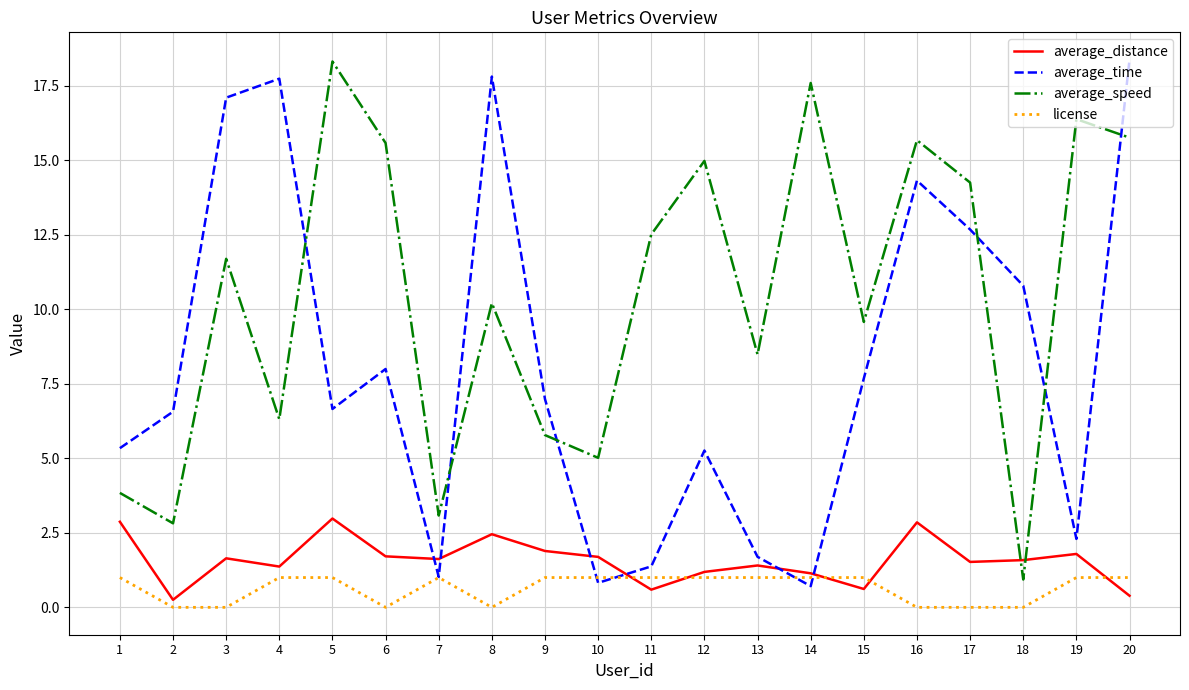

What is the total value across all series at 10?

8.5